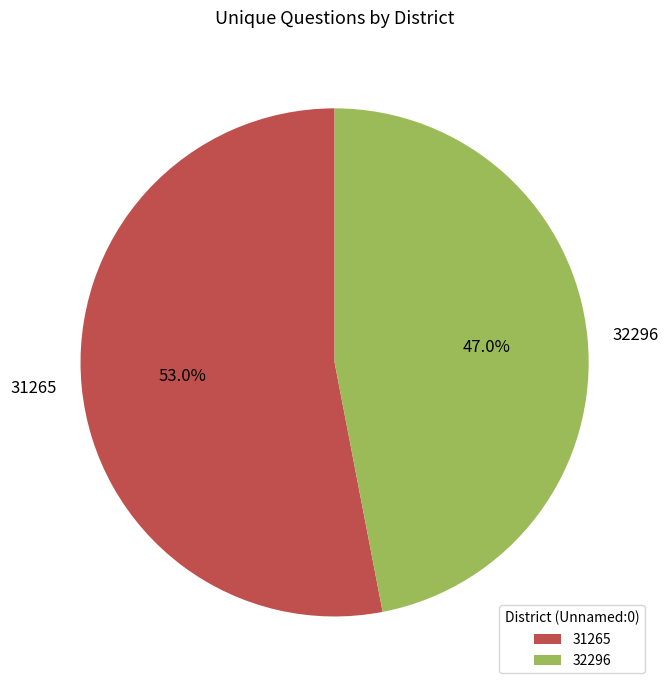

Count the number of slices in the pie.

2